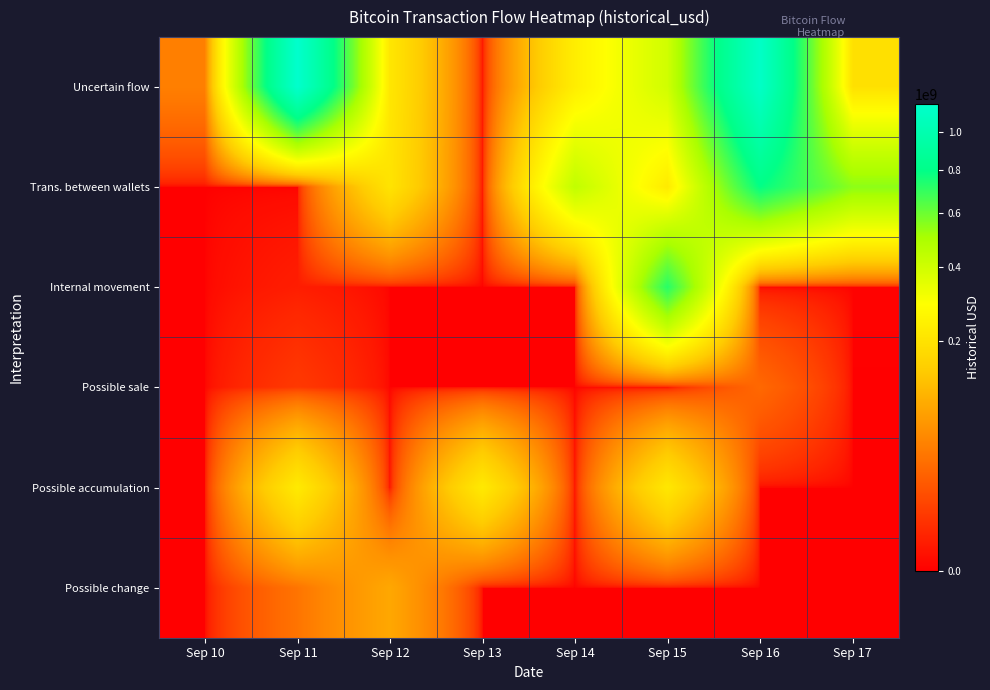

At which category is the sum across all series the highest?

Sep 16